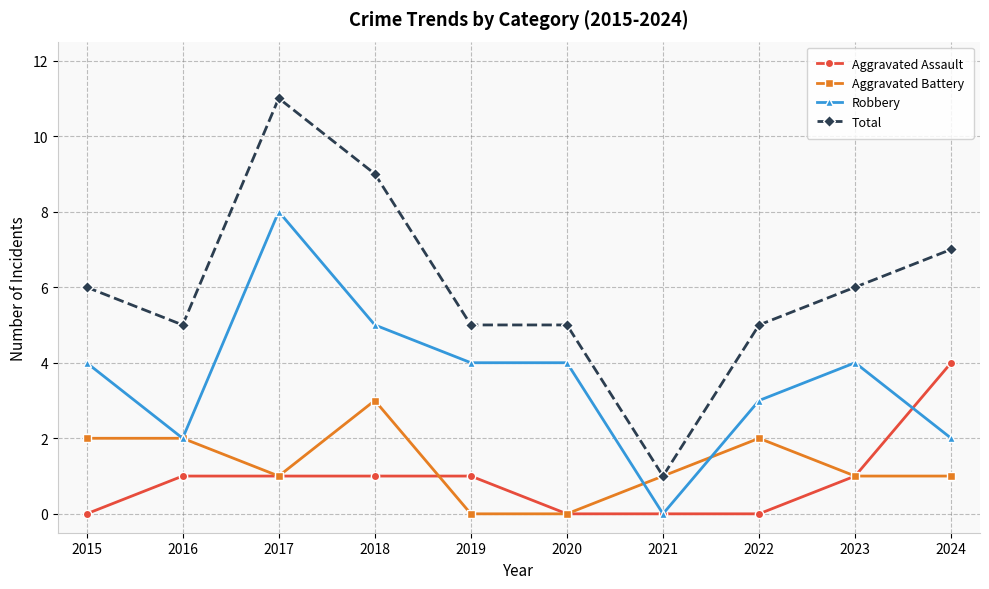

Is this an area chart (filled region under the line)?

No